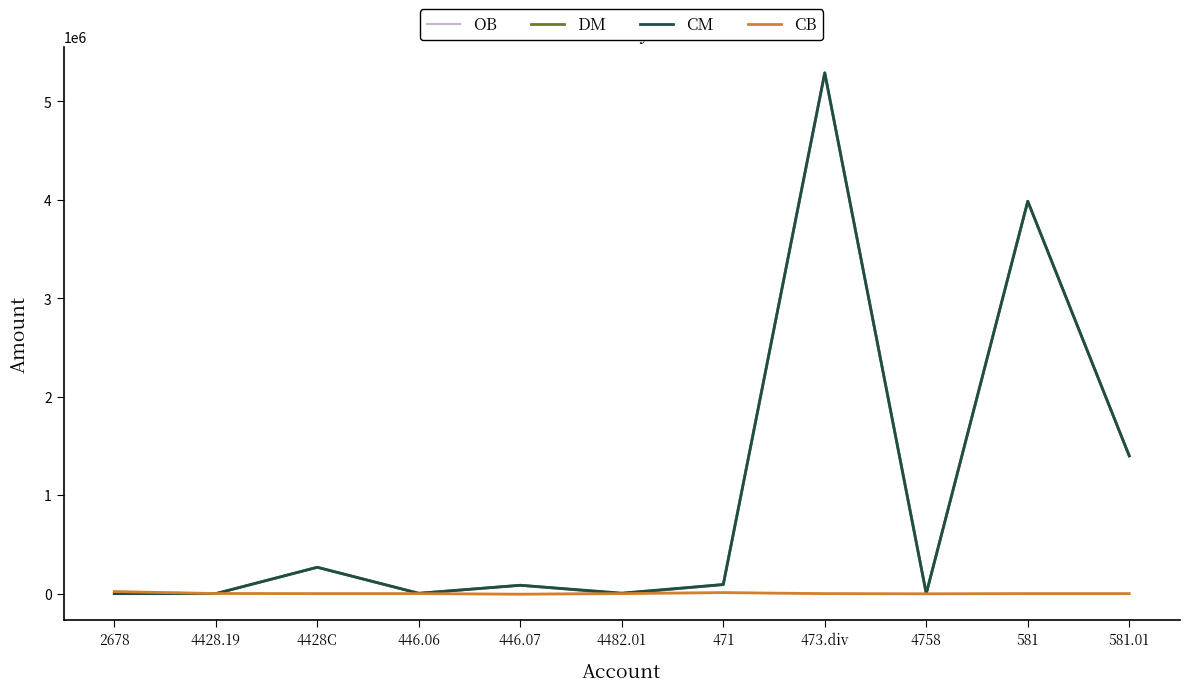

At which category is the sum across all series the highest?

473.div